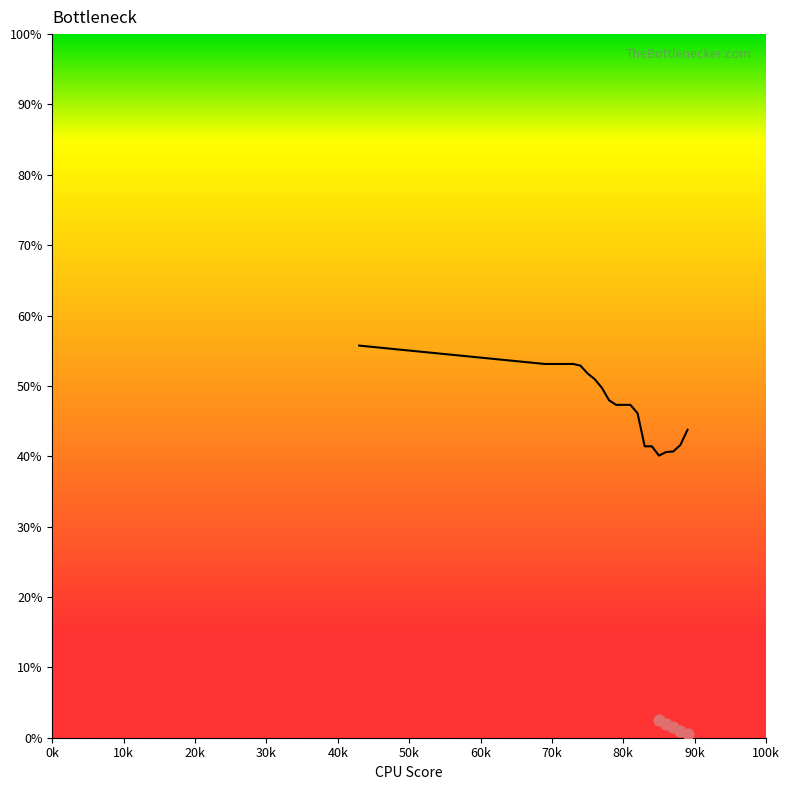

What is the change in value from 76 to 81?

-3.6